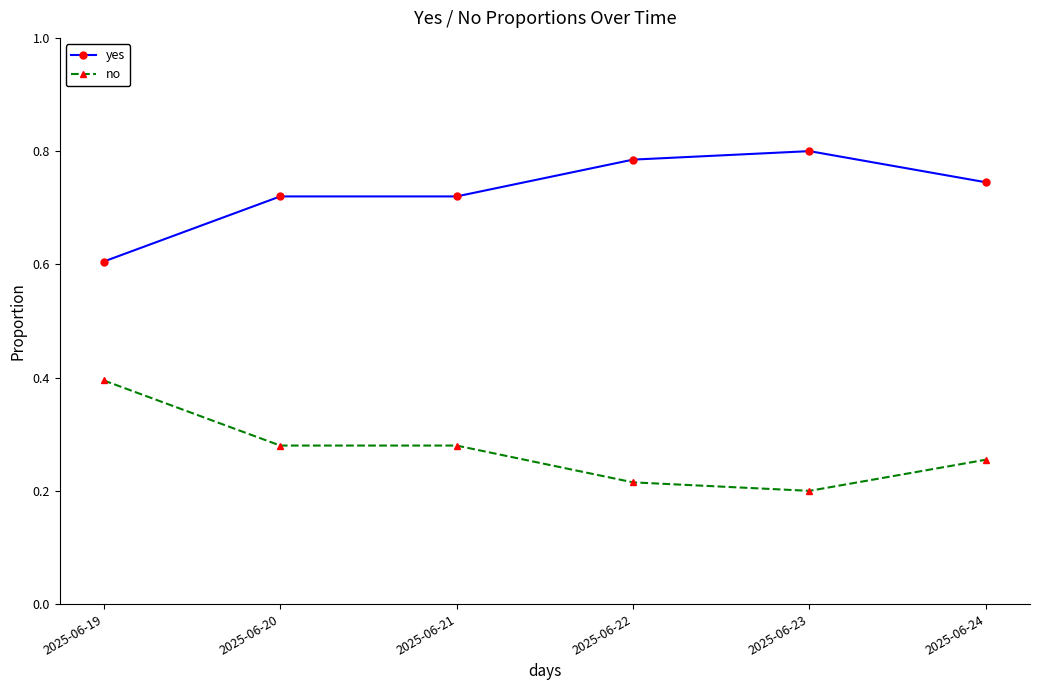

List the series in order of their peak value, lowest first.

no, yes